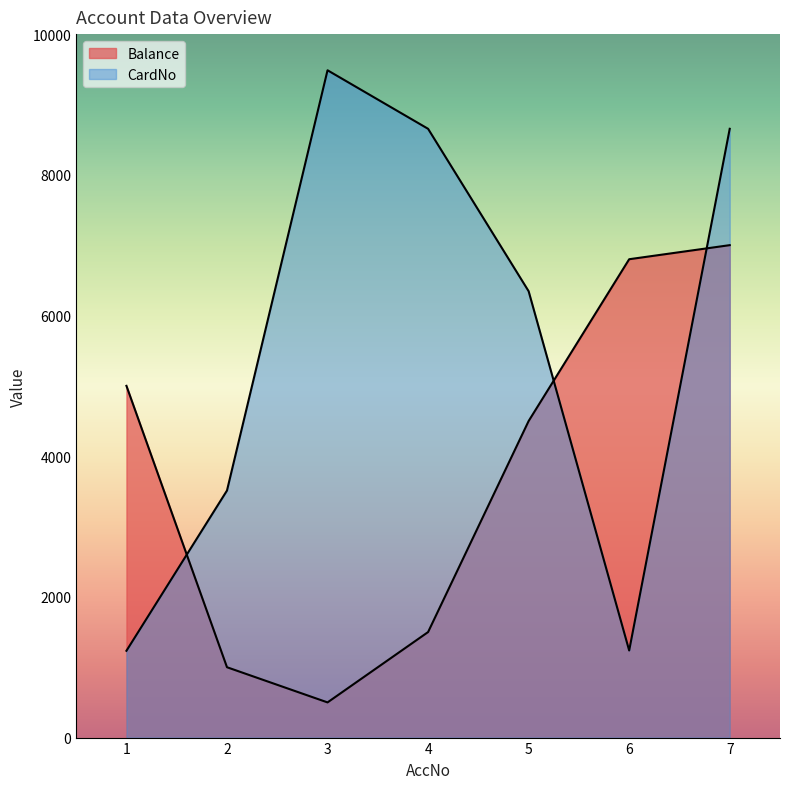

What is the difference between the maximum and second lowest values in the Balance series?

6000